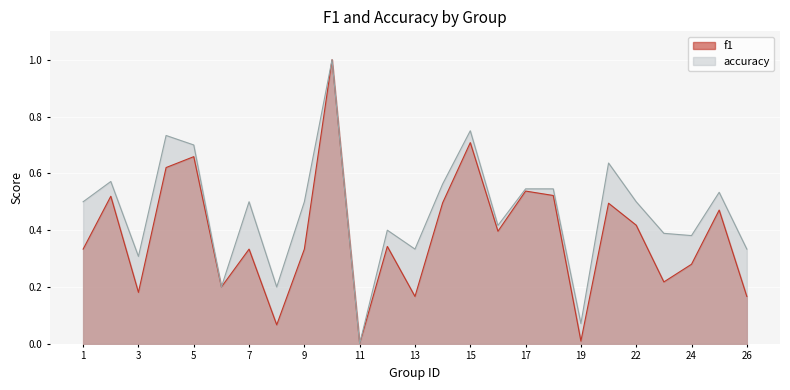

What is the difference between the f1 values at 11 and 18?

0.5